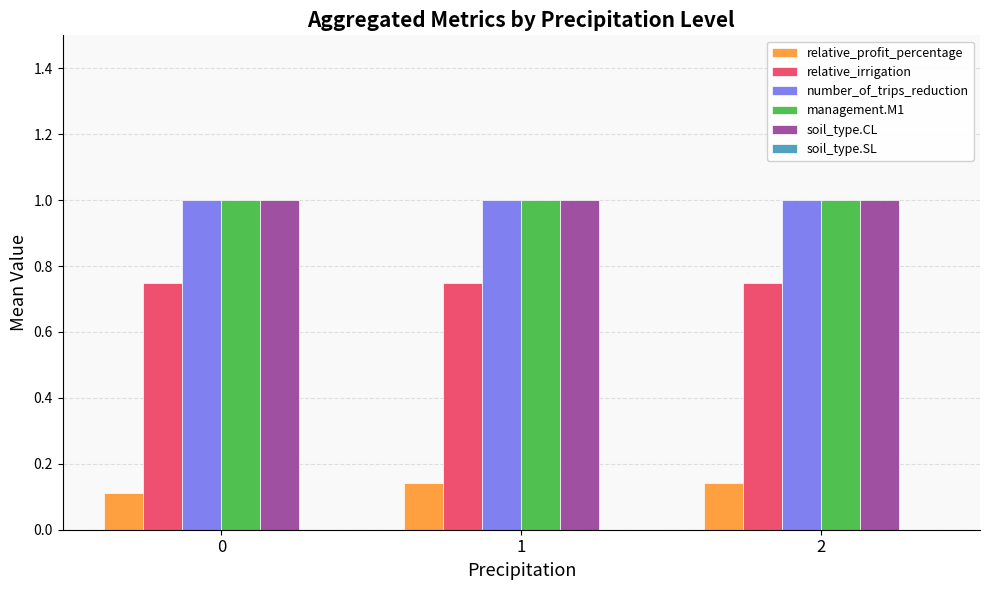

What is the average value of the soil_type.CL series?

1.0